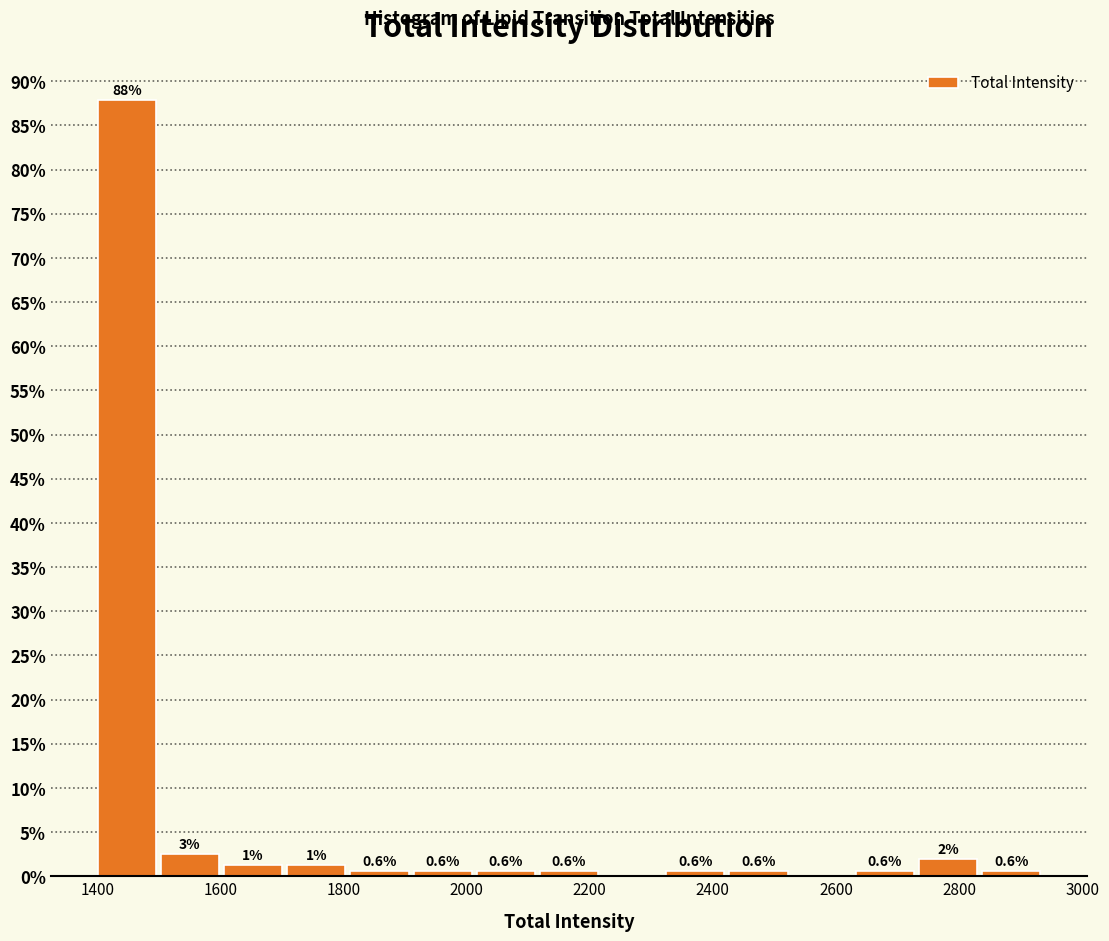

Over which range of the x-axis is the bar tallest?

1400 to 1500